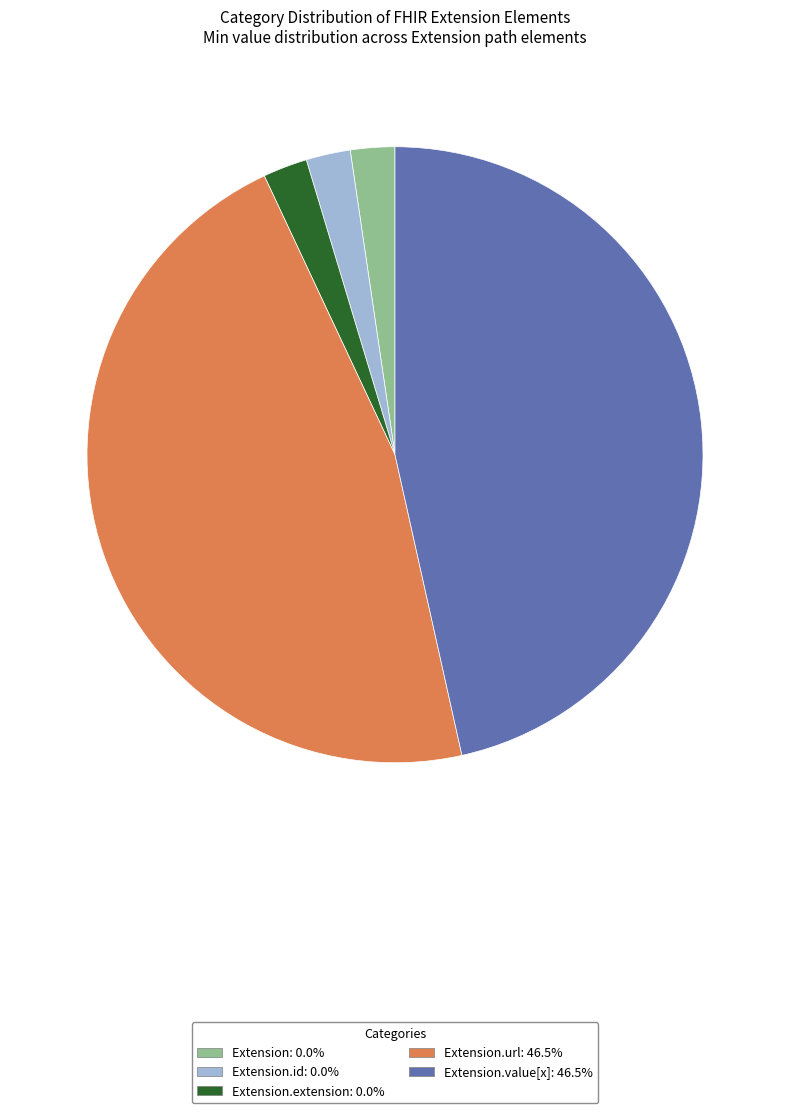

Do Extension: 0.0% and Extension.url: 46.5% together represent more than half of the pie?

No